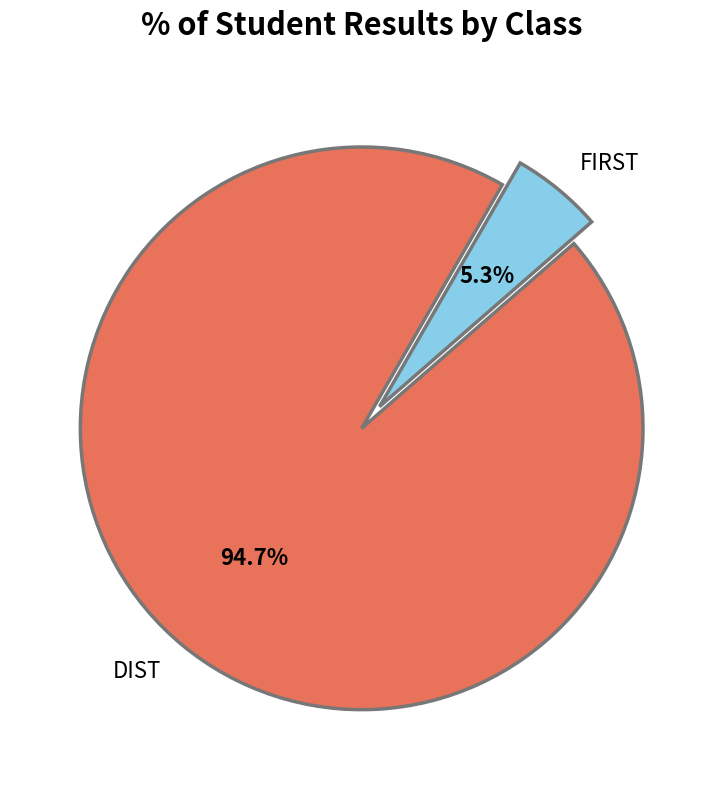

To the nearest percent, what is the difference between the largest and smallest slice percentages?

89%